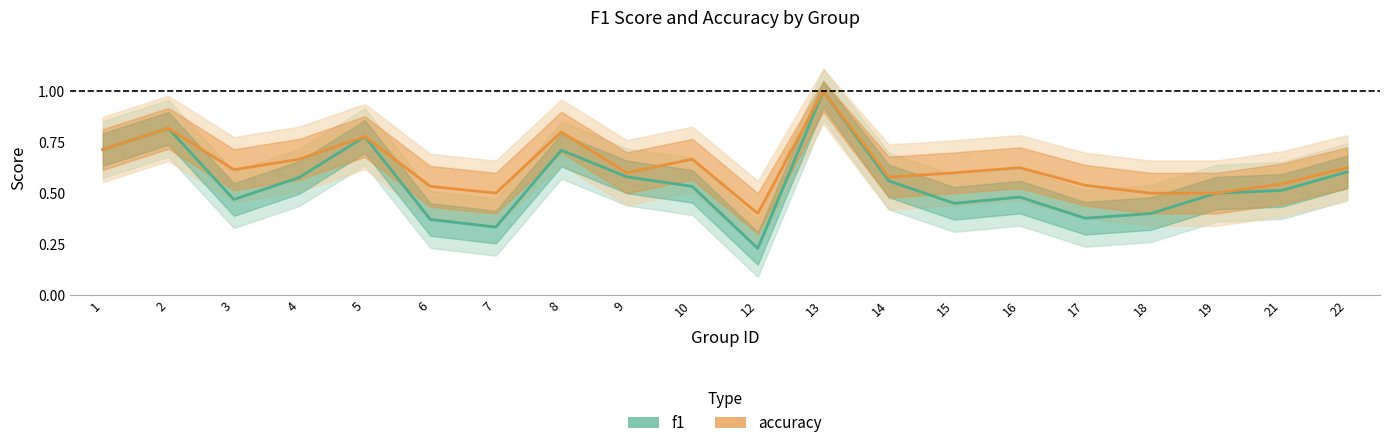

What is the difference between the maximum and second lowest values in the f1 series?

0.7